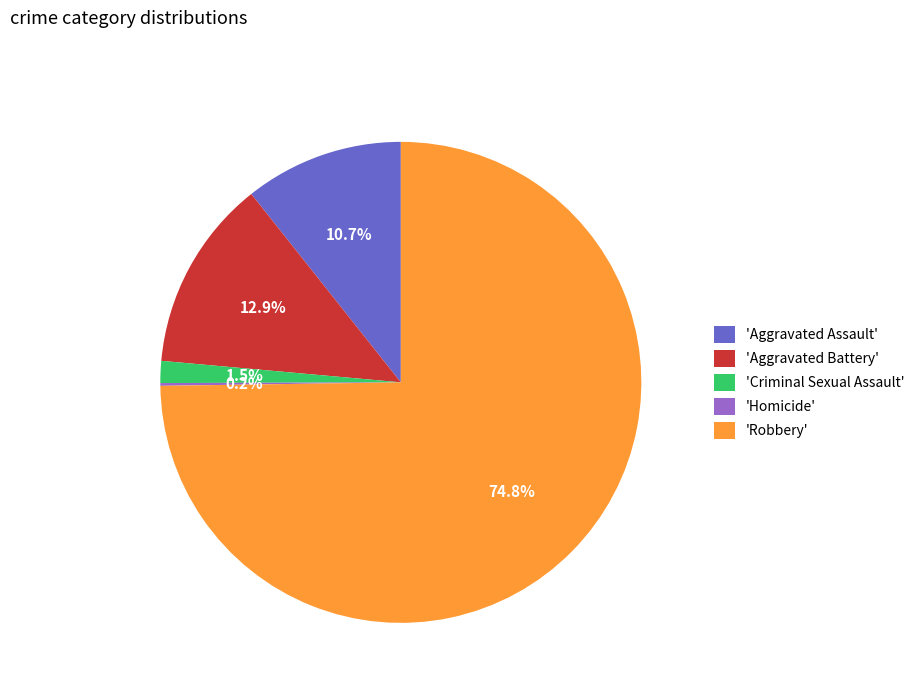

Which has a higher value, 'Aggravated Assault' or 'Robbery'?

'Robbery'